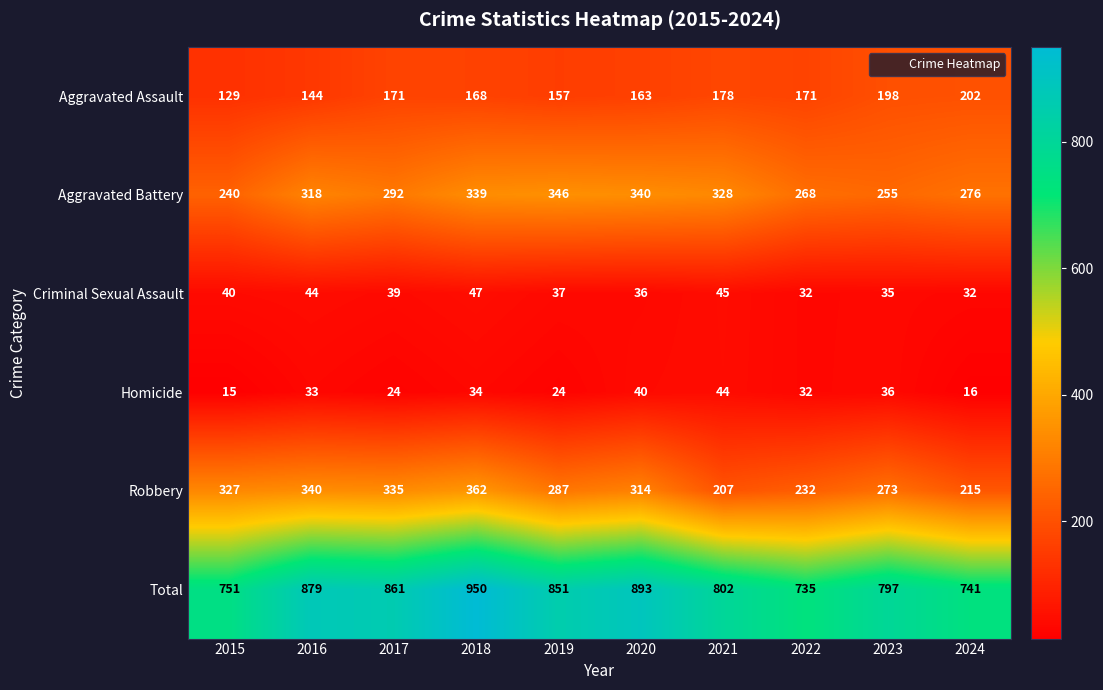

What is the maximum value shown in the chart?

950